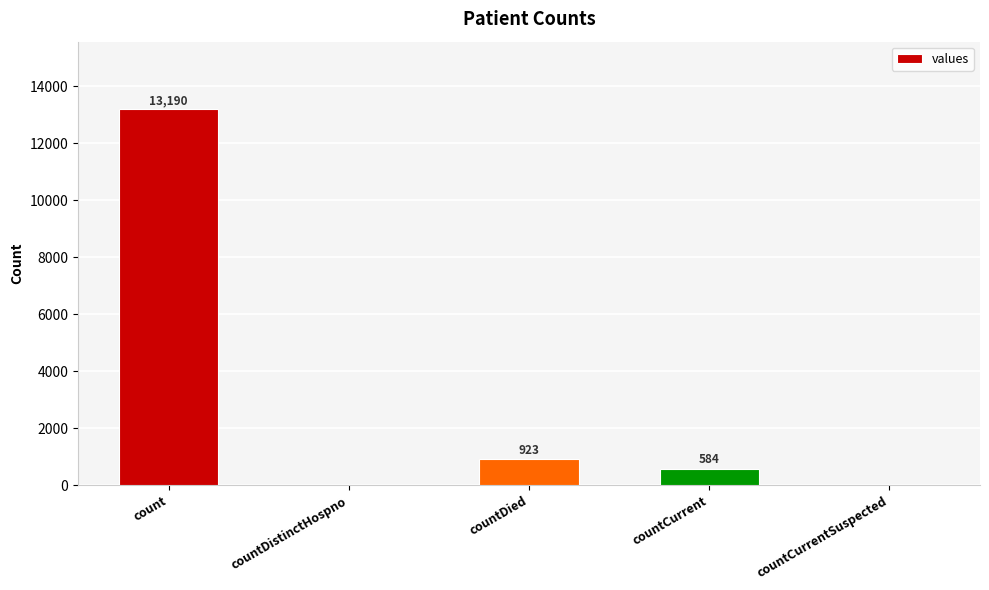

Is it true that the value at countDied is 923?

True